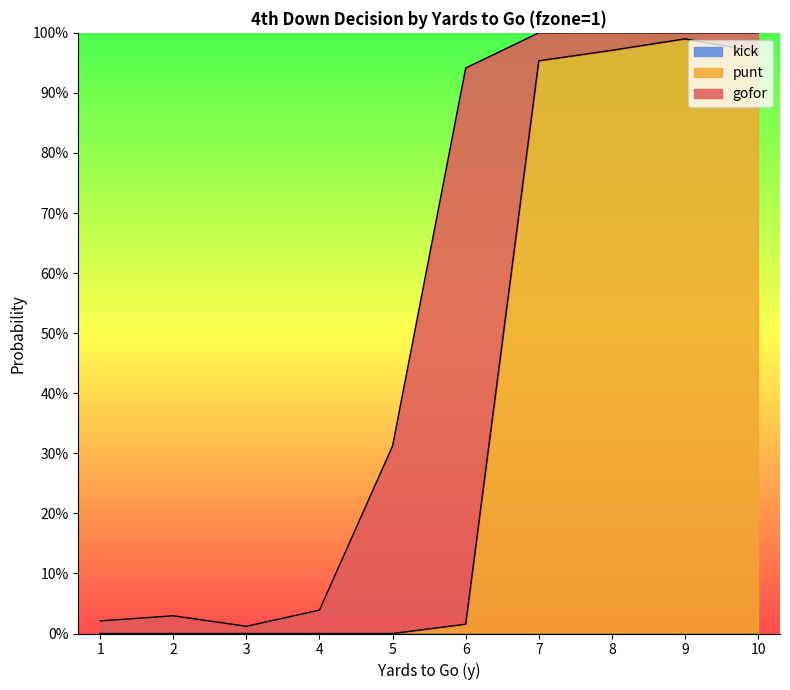

Between 7 and 8, which series saw the biggest shift?

gofor